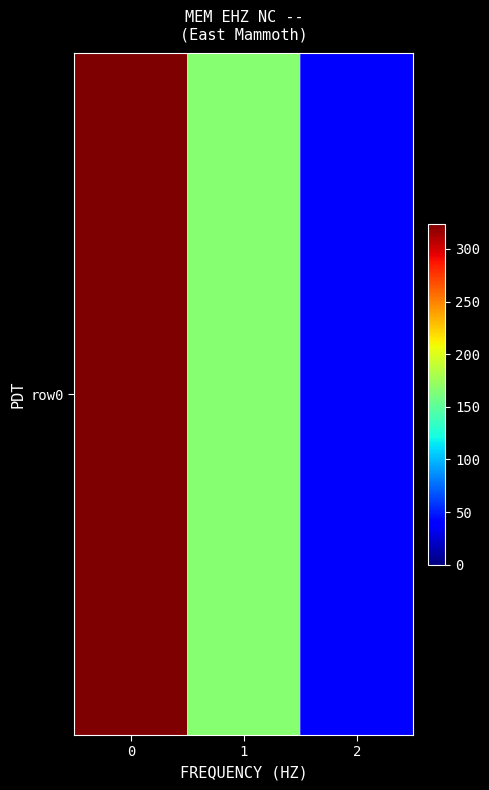

Approximately how many times larger is the value at 2 compared to 1?

0.2